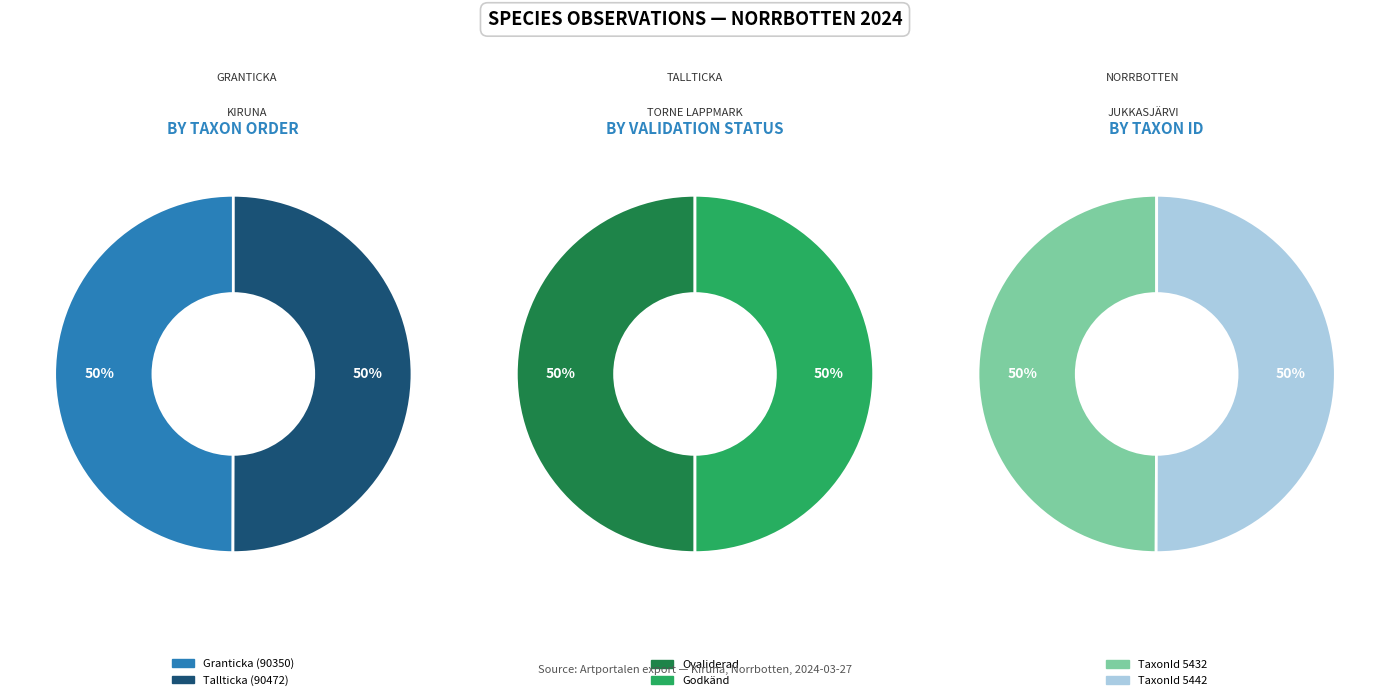

Between Granticka (NT) and Tallticka (NT), which is larger?

Tallticka (NT)